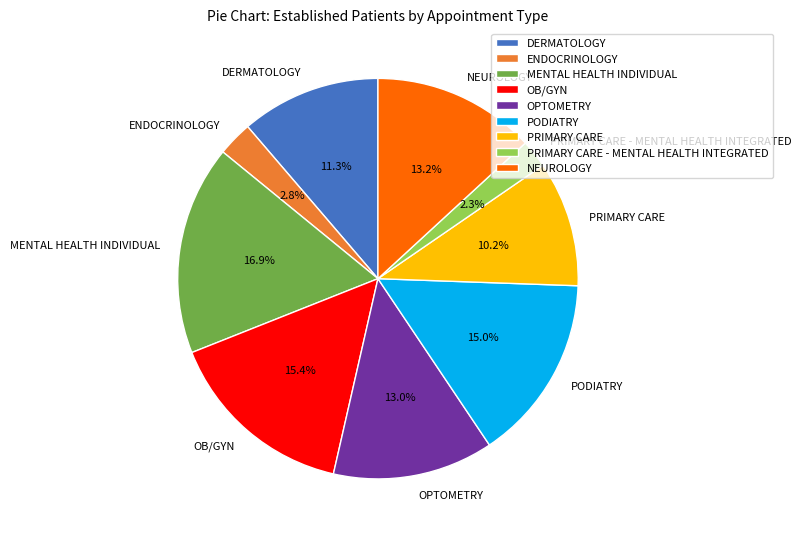

Combined, what portion of the pie is OPTOMETRY and ENDOCRINOLOGY?

15.8%